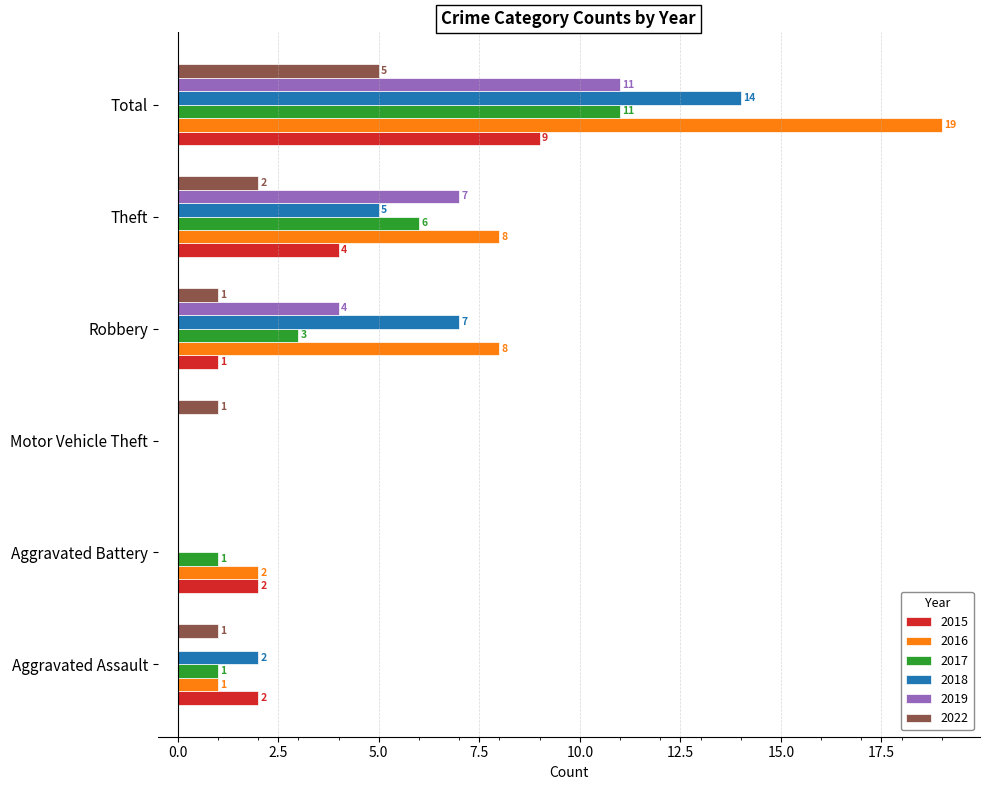

At which category does the chart reach its peak across all series?

Total